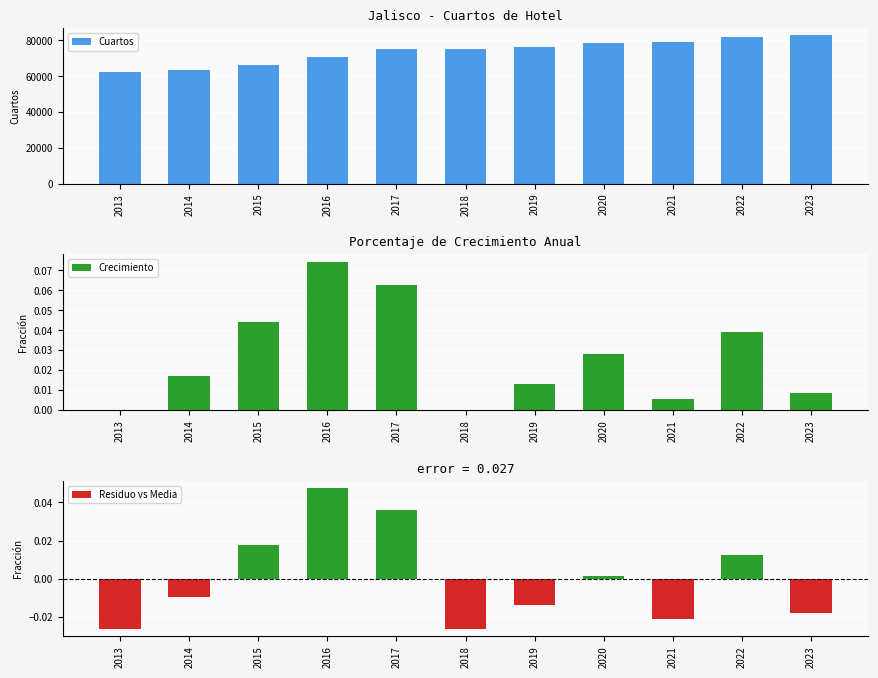

What is the total value across all series at 2014?

63284.0